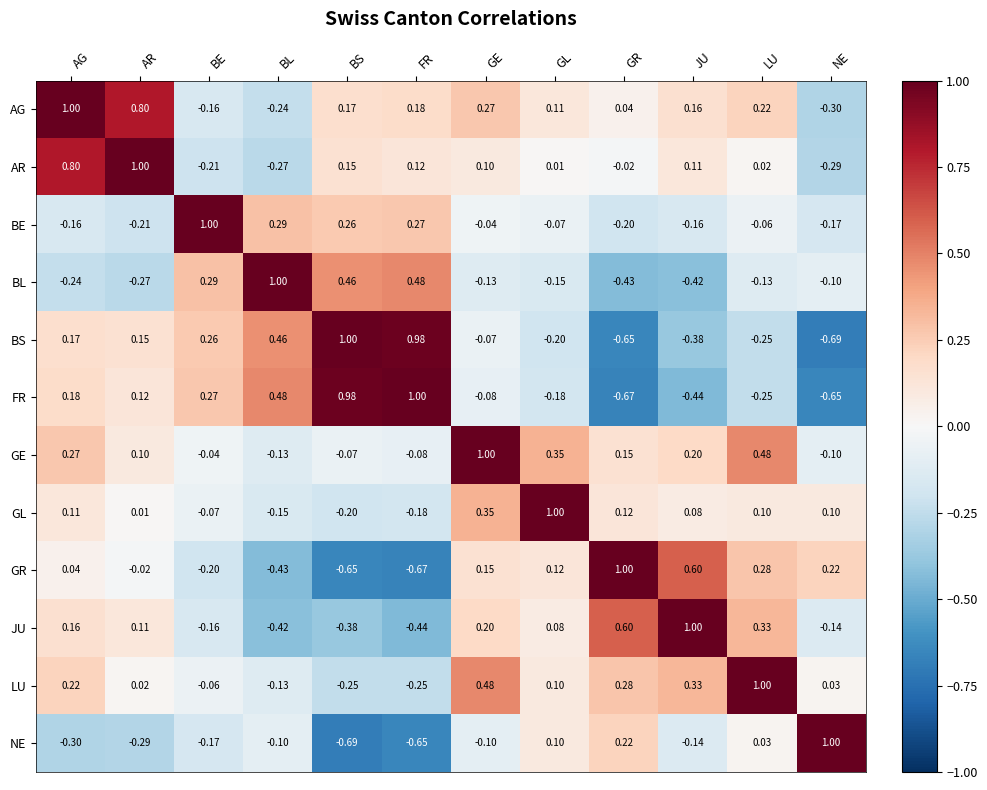

Which category has the lowest value in the JU series?

FR